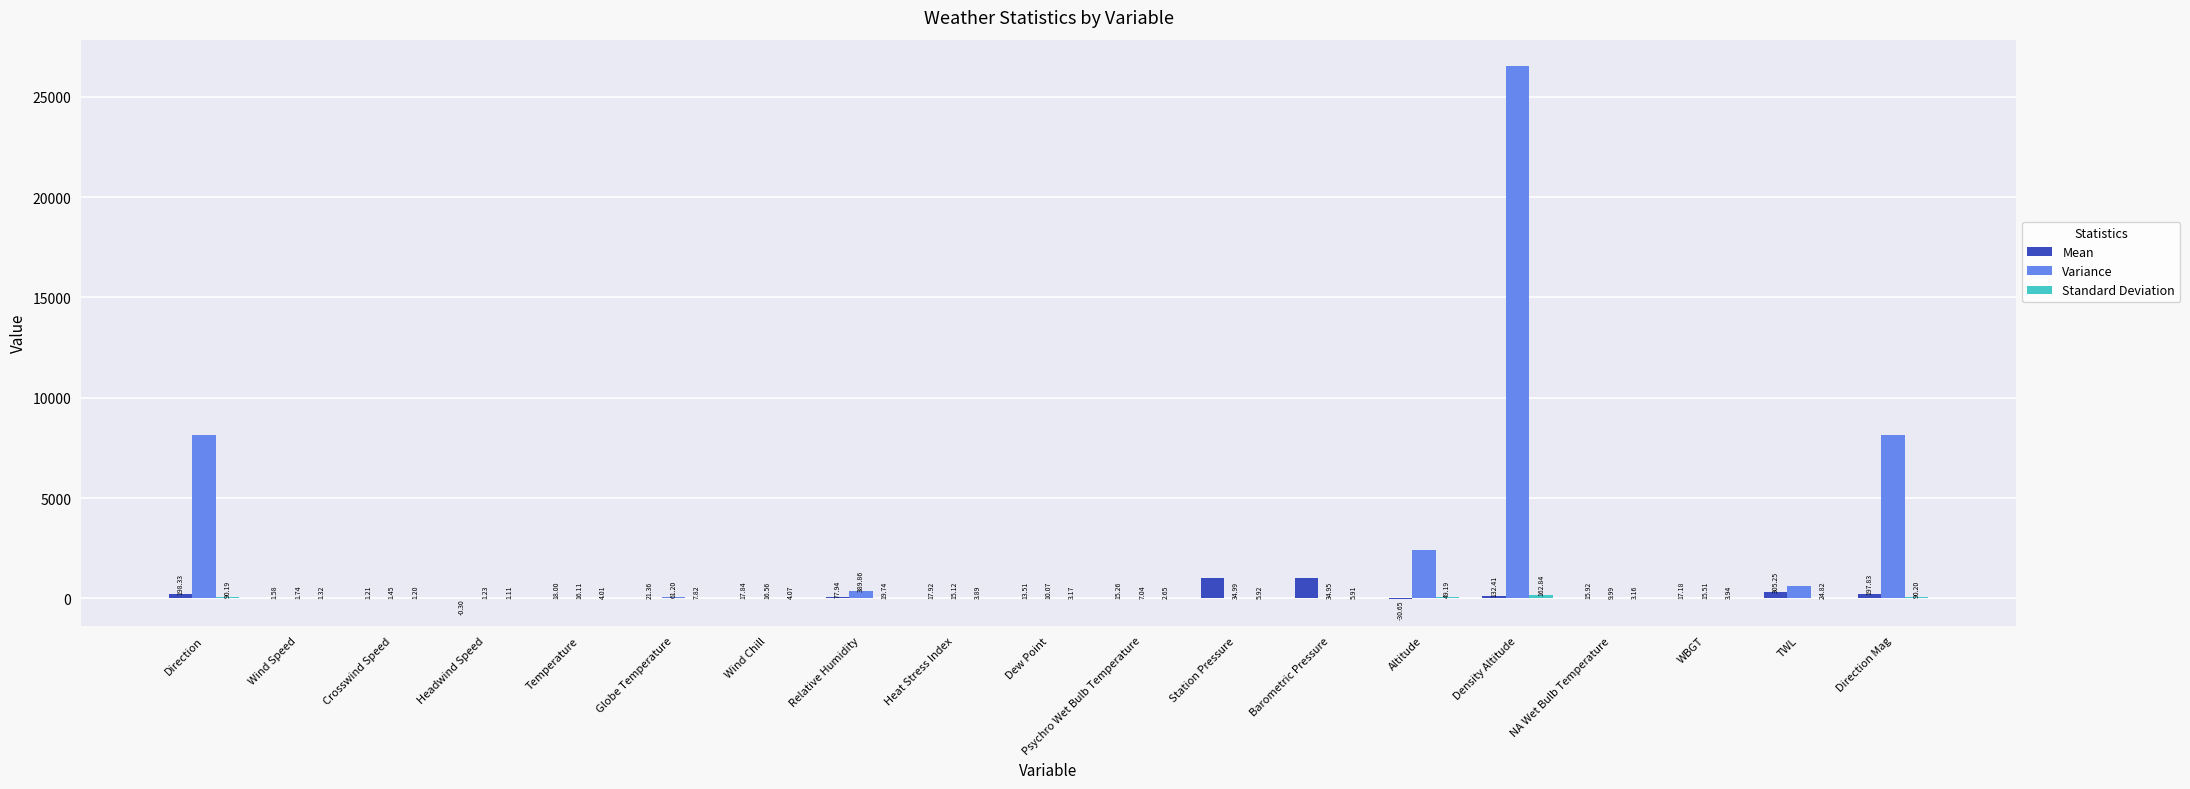

Where does the Variance series first go above 16?

Direction